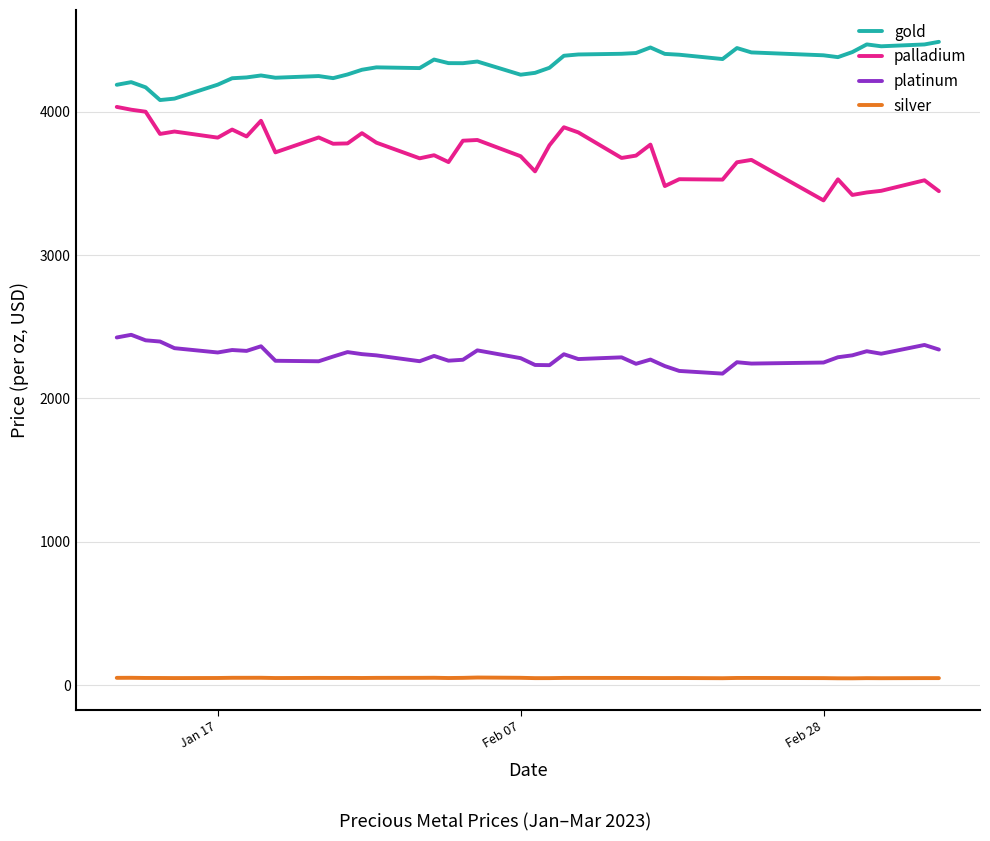

Which series has the largest total across all categories?

gold